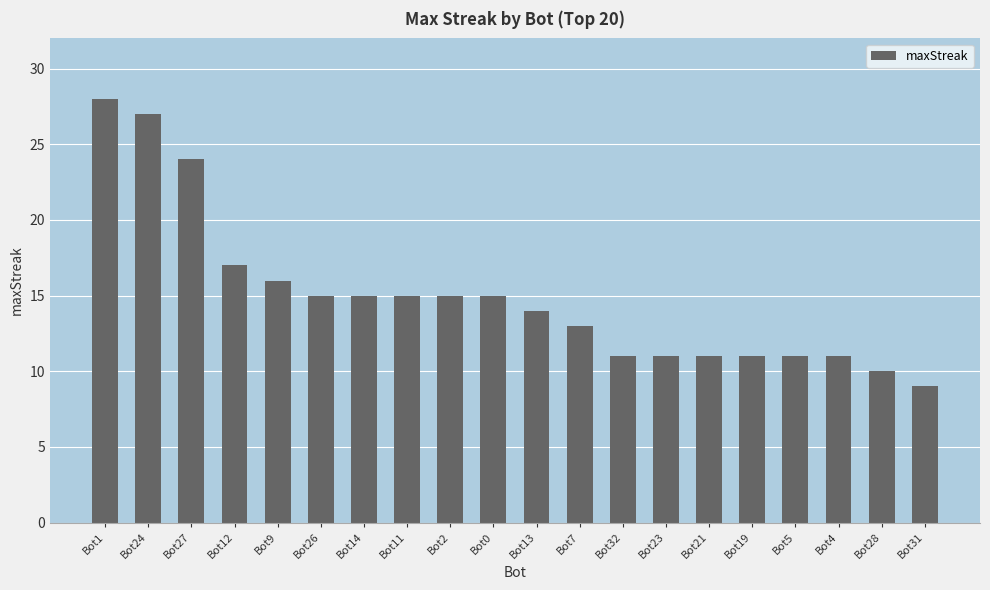

How many series are shown in this chart?

1